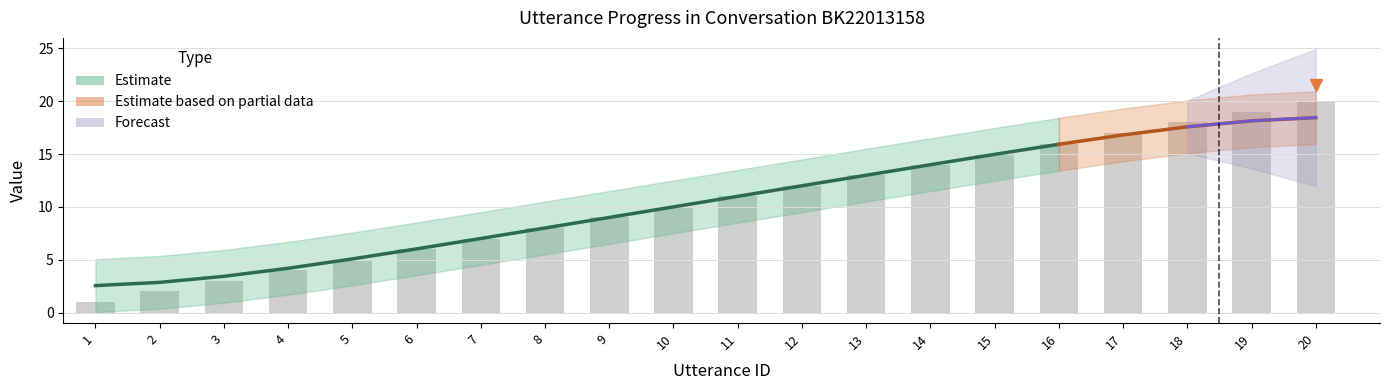

The chart shows a value of 6 at 6. True or false?

True